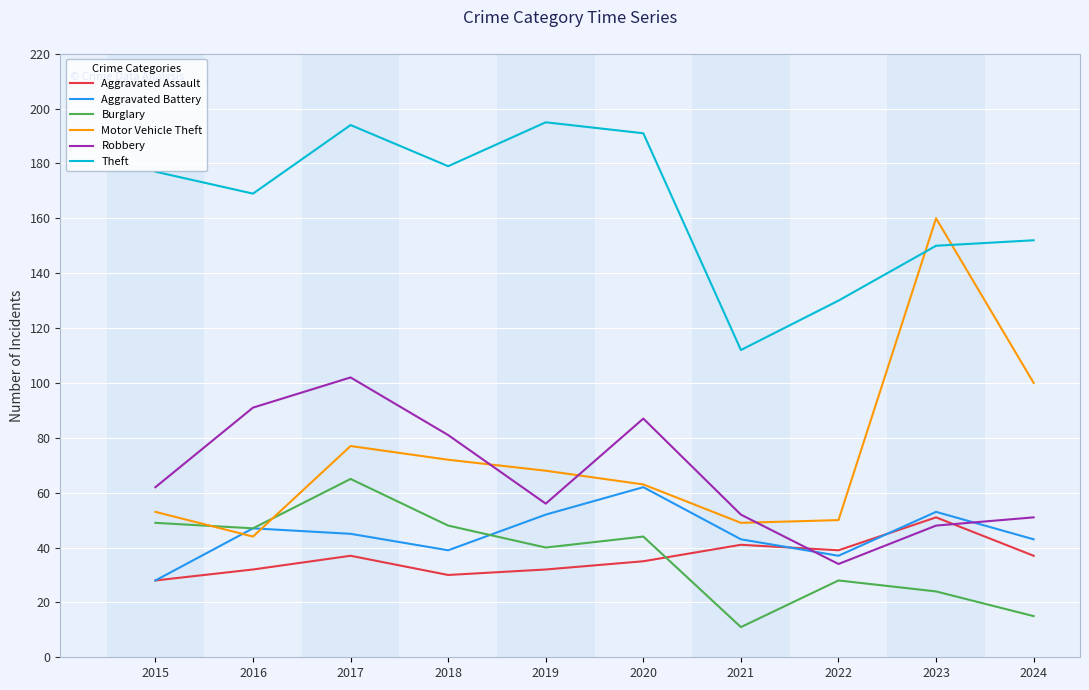

True or false: Aggravated Battery and Theft cross at least once.

False